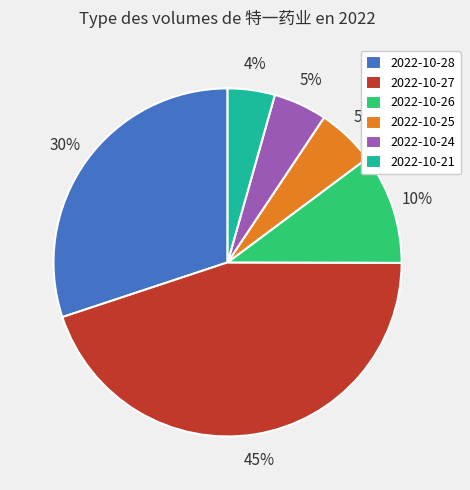

What is the smallest slice in the pie chart?

2022-10-21